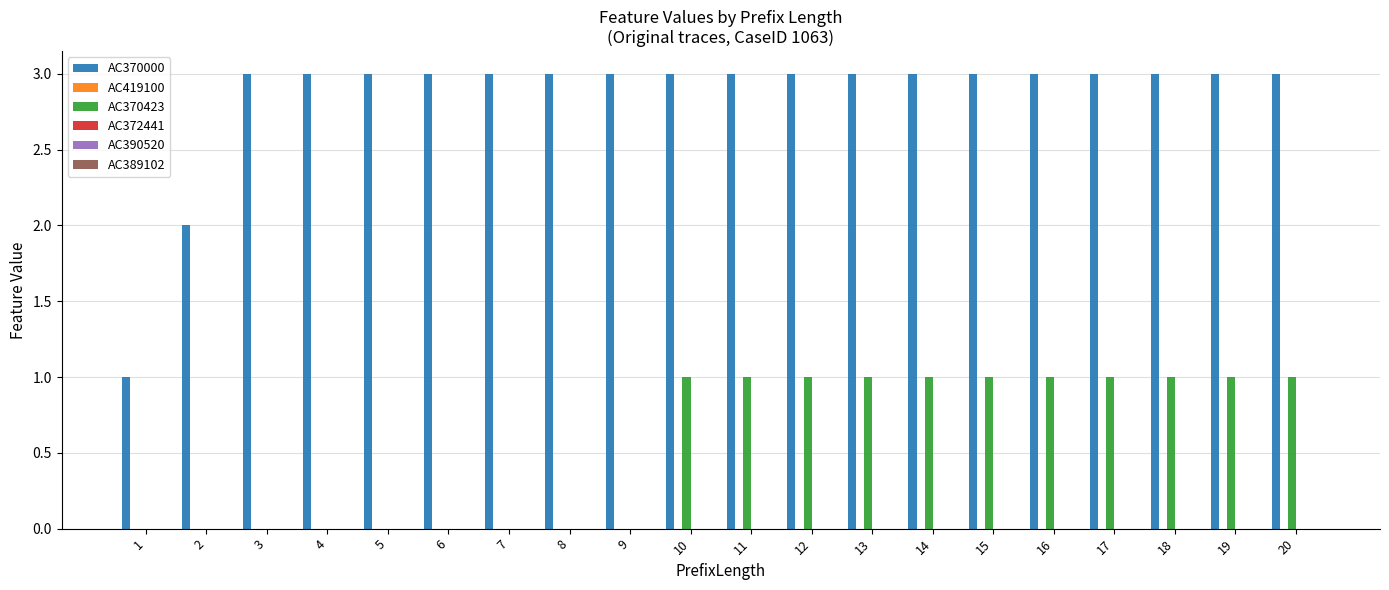

Between 6 and 10, which series saw the biggest shift?

AC370423